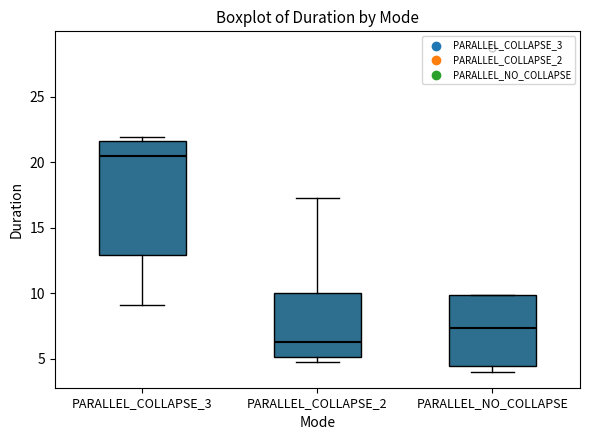

Reading left to right, transcribe this box plot: for each box, give where its median line is, the range the box spans, and where its two whiskers end, as read against the y-axis. The values are not printed on the chart, so give them approximately, as read against the axis.

PARALLEL_COLLAPSE_3: median 20.5, box 13.0 to 21.5, whiskers 9.0 to 22.0
PARALLEL_COLLAPSE_2: median 6.5, box 5.0 to 10.0, whiskers 4.5 to 17.5
PARALLEL_NO_COLLAPSE: median 7.5, box 4.5 to 10.0, whiskers 4.0 to 10.0